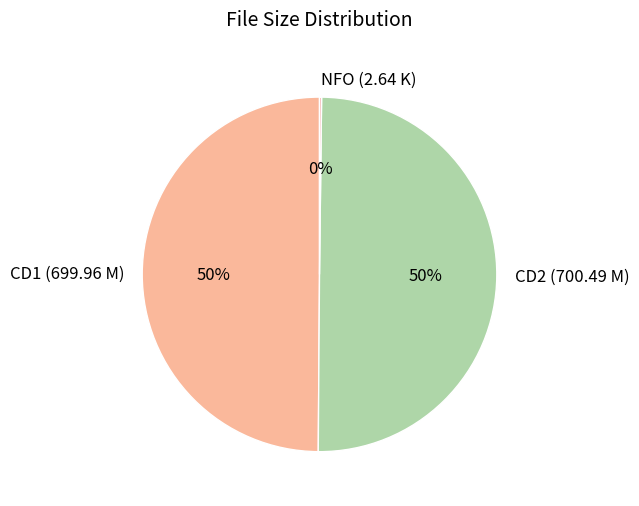

Is the sum of CD1 (699.96 M) and CD2 (700.49 M) greater than half?

Yes